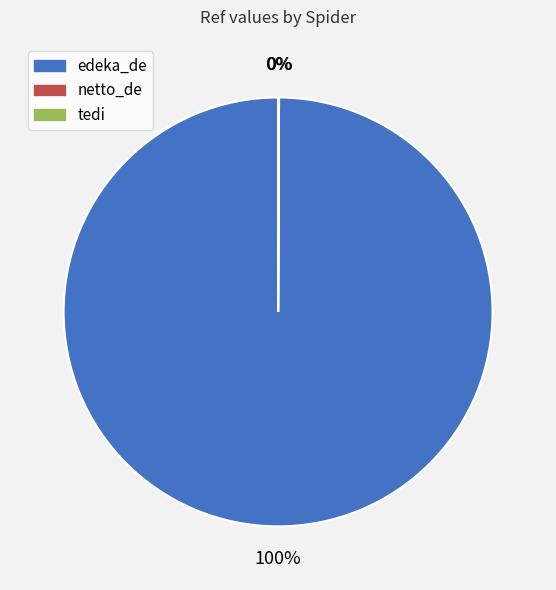

What percentage is the edeka_de slice, to the nearest percent?

100%